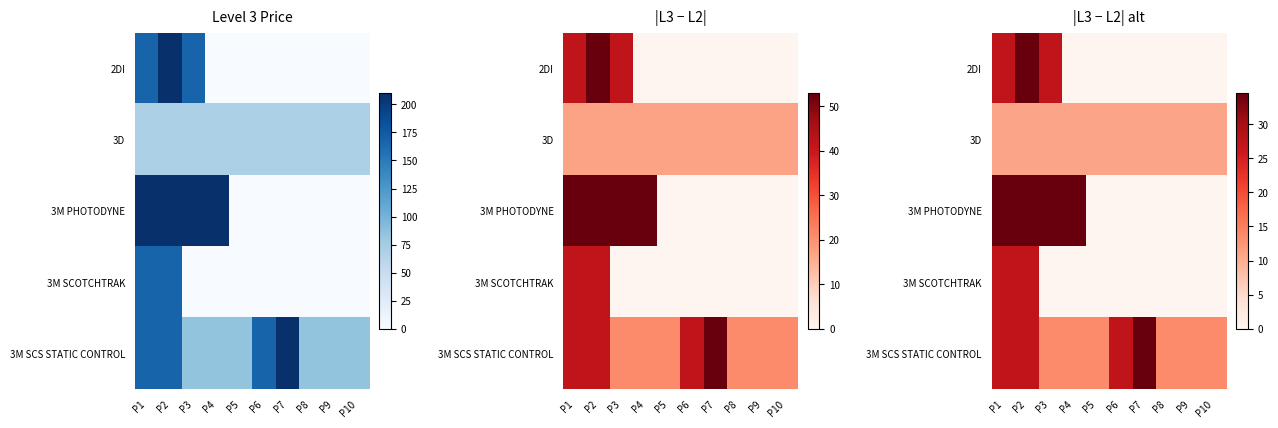

How many values in 2DI are above zero?

3